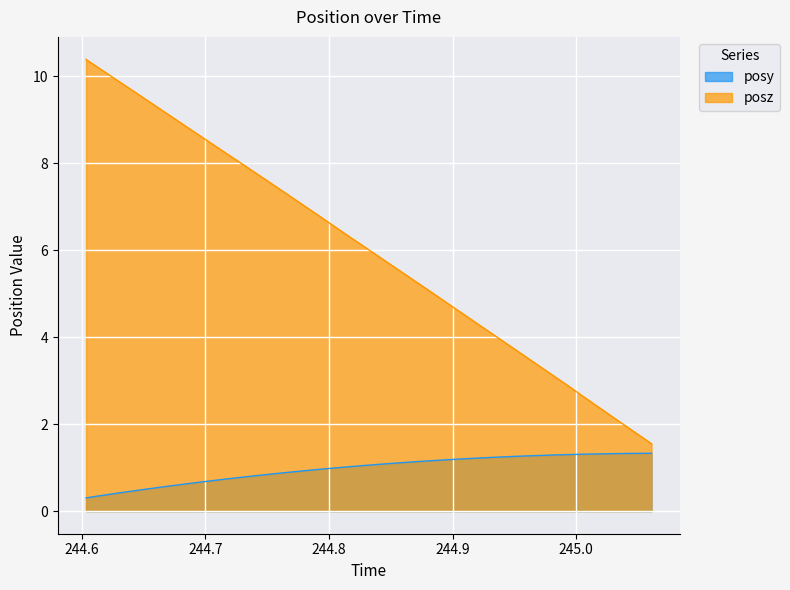

What is the spread (max minus min) of values at 244.964?

2.2